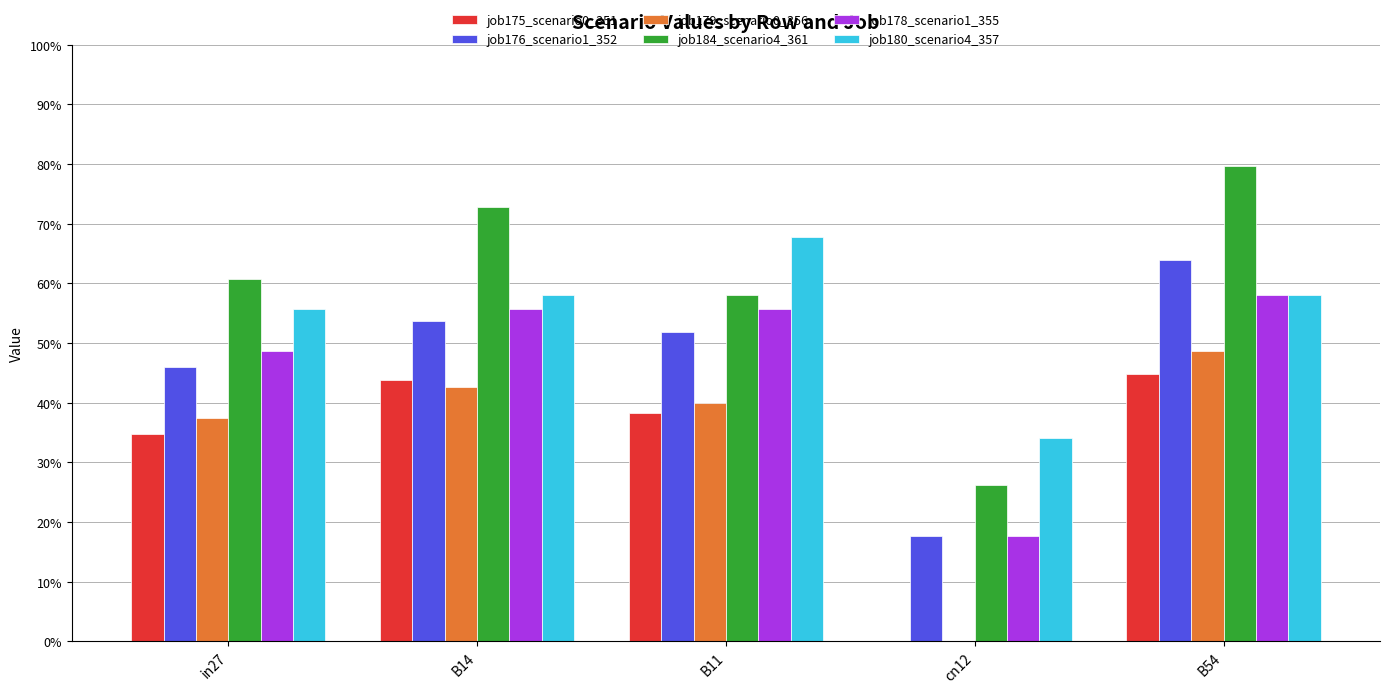

The value of job179_scenario0_356 at in27 is 0.4. True or false?

True